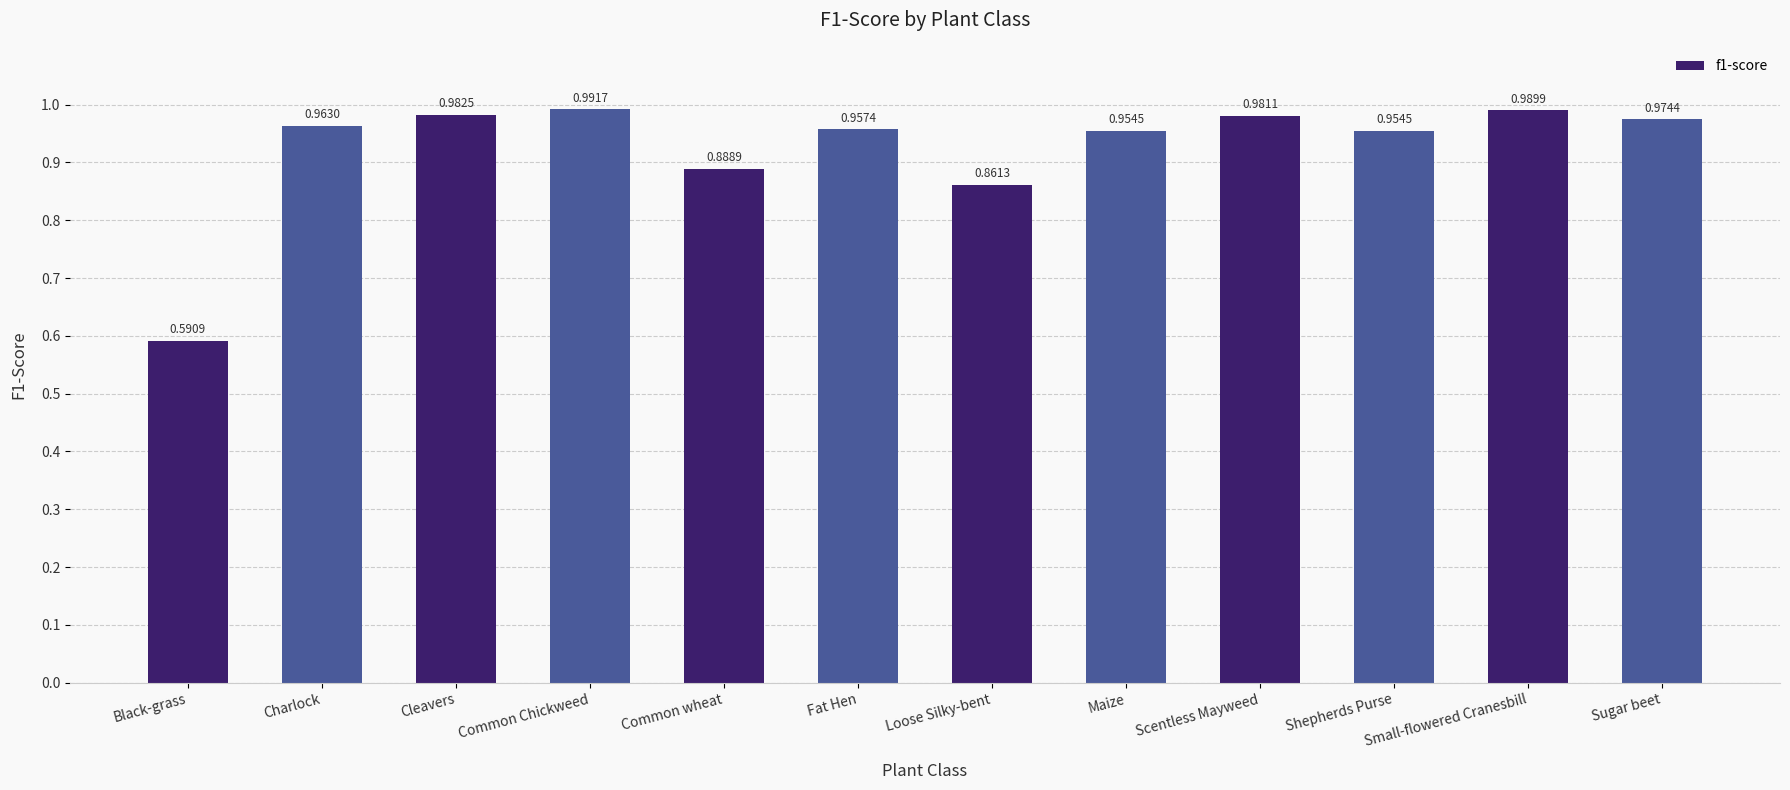

What is the sum of all values?

11.1